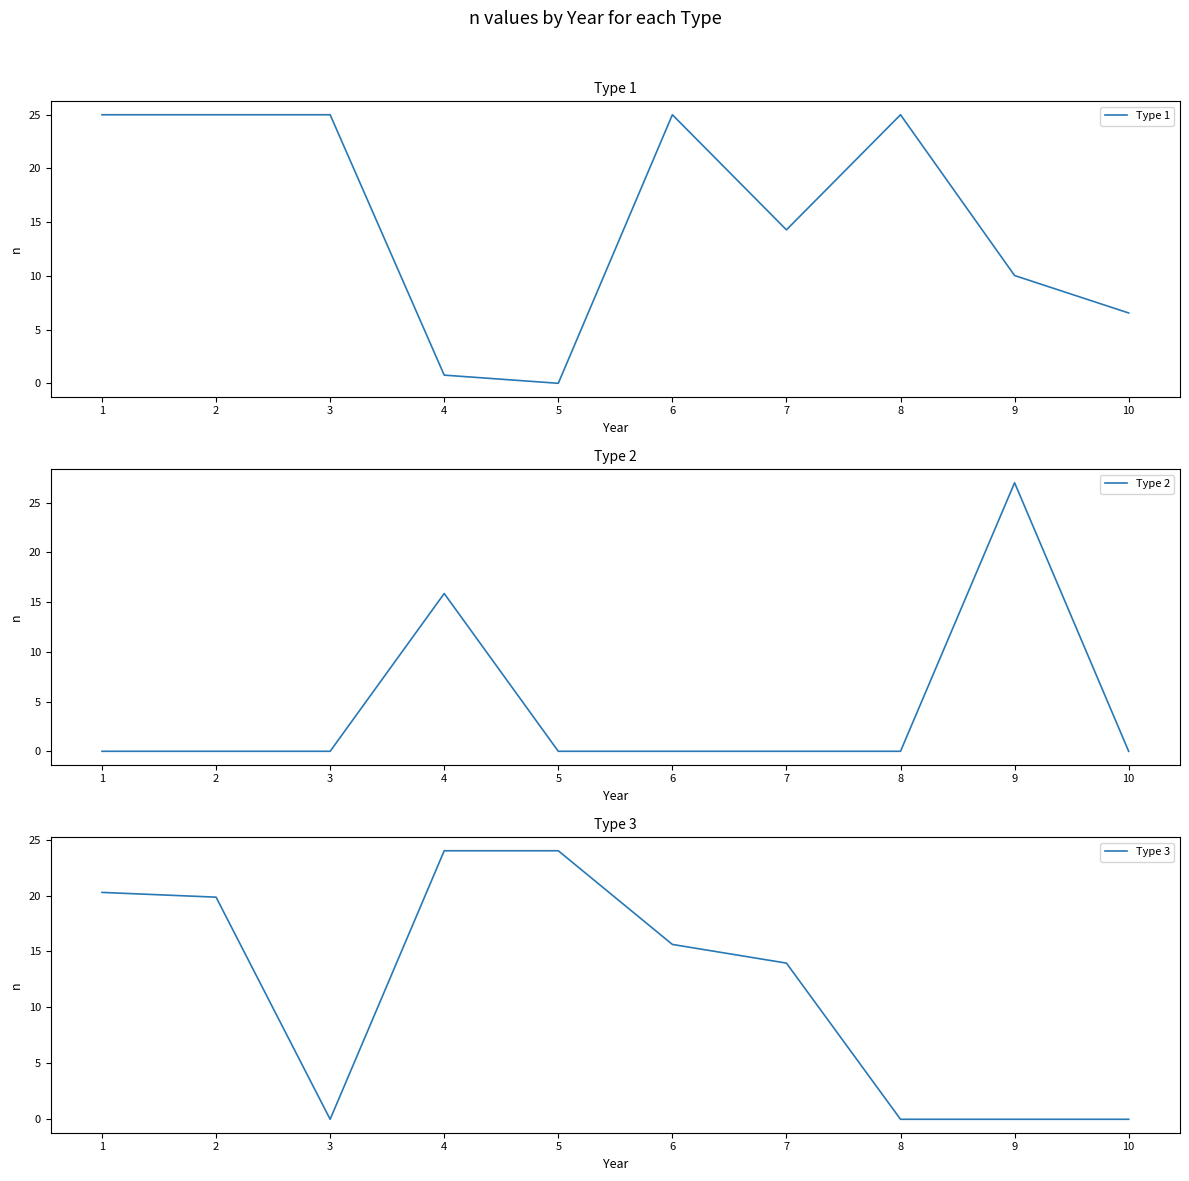

What is the total value across all series at 10?

6.5